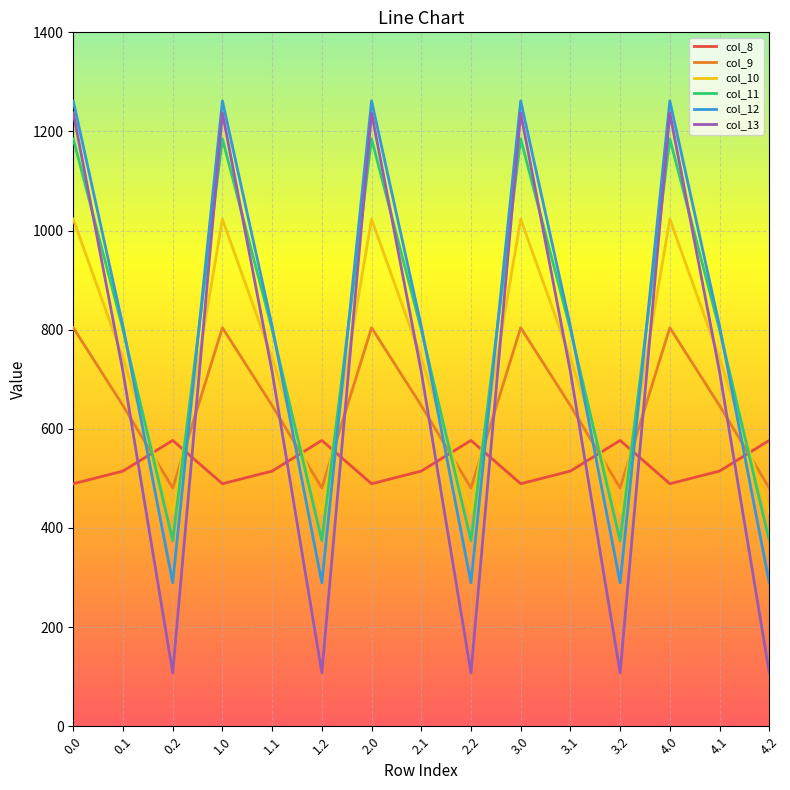

Is the value of col_11 at 2.1 greater than the value of col_8 at 4.2?

Yes